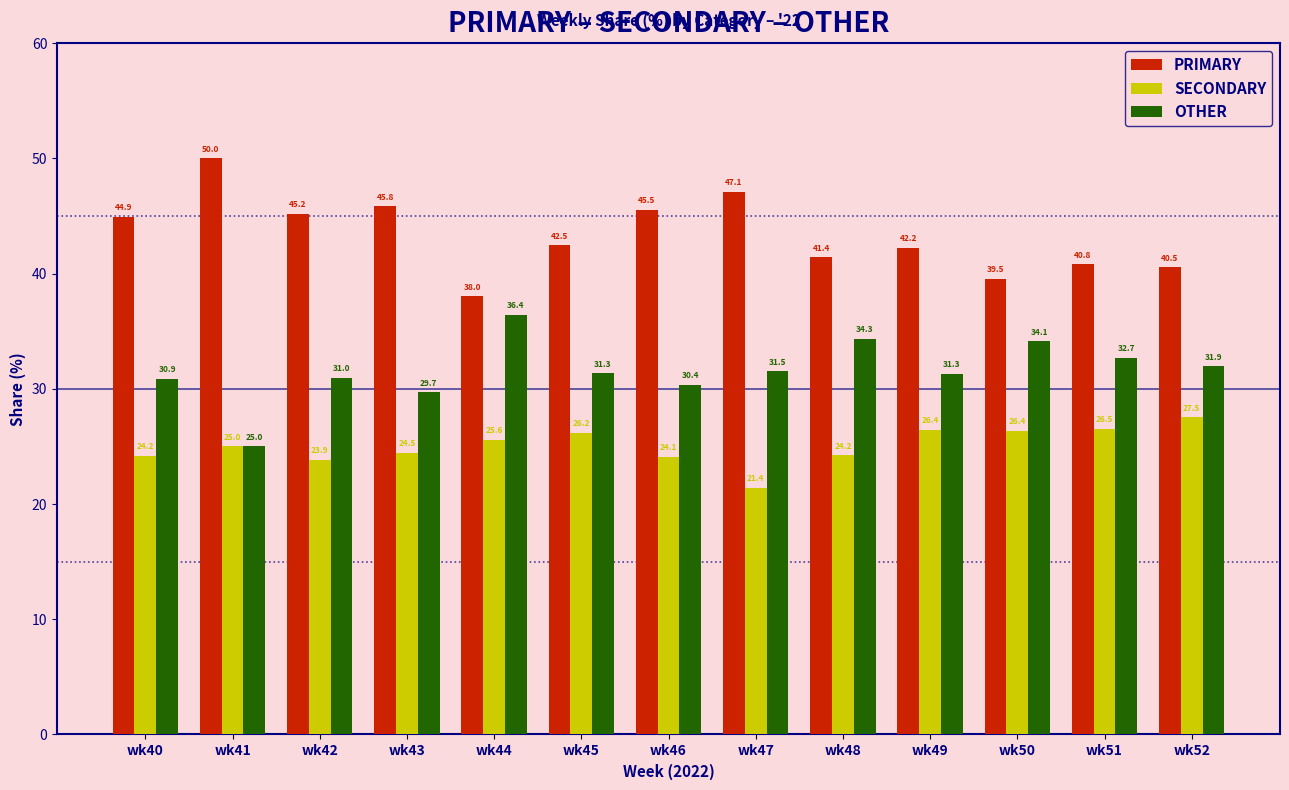

Which category has the highest value in the OTHER series?

wk44